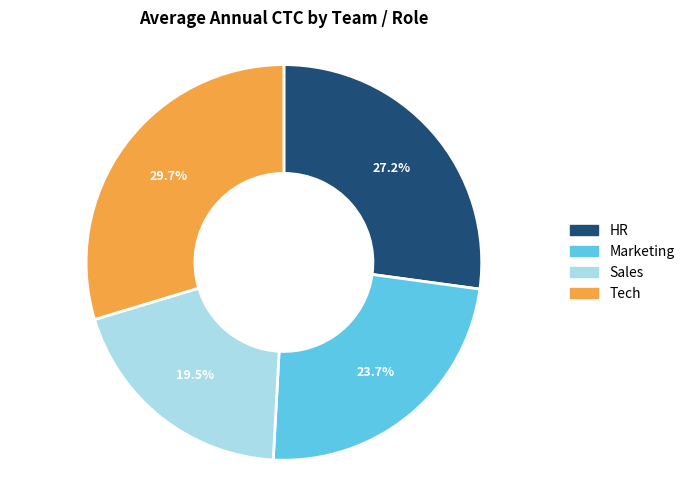

To the nearest percent, what is the combined percentage of HR and Marketing?

51%